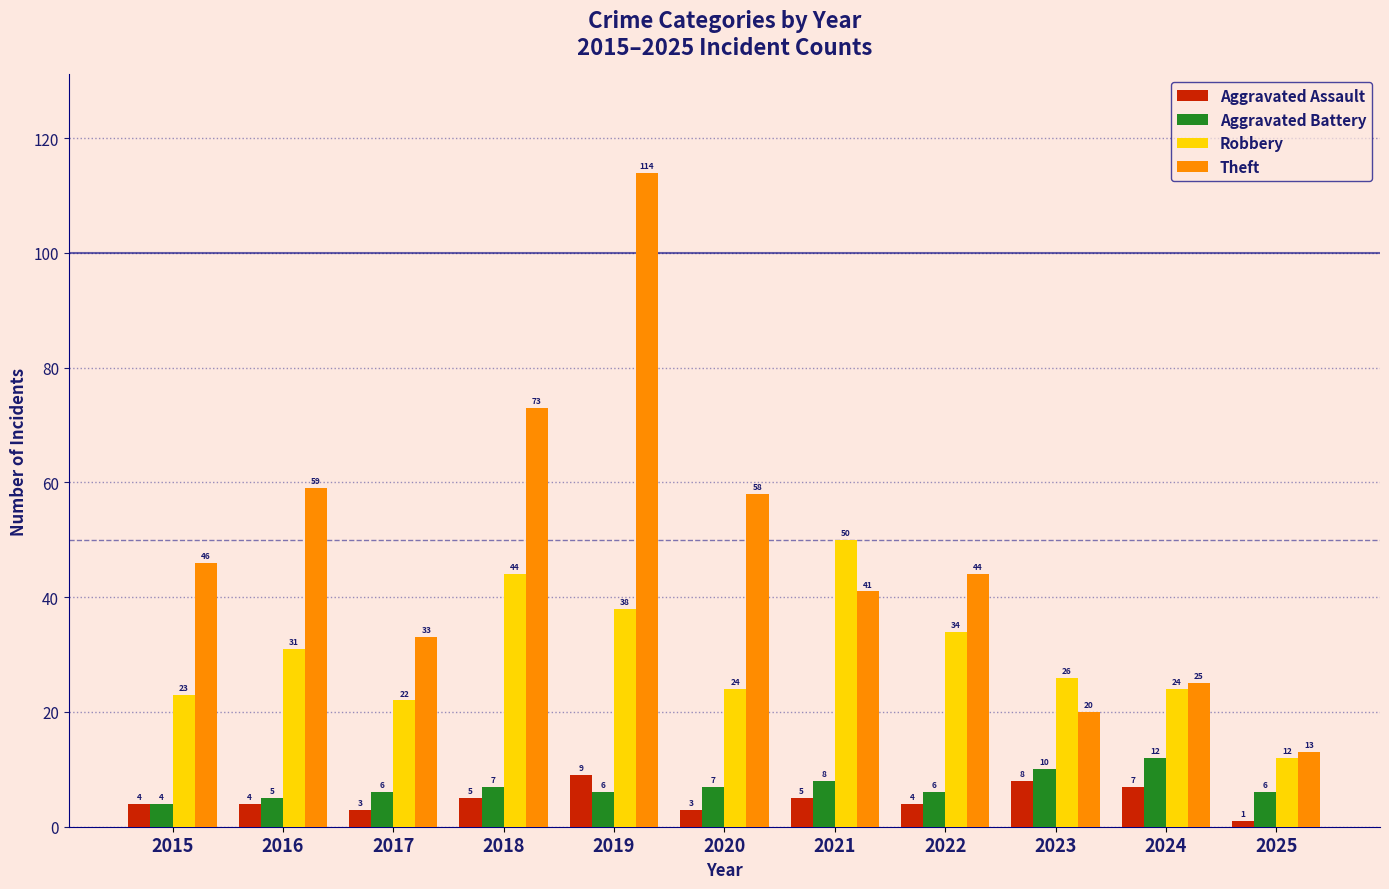

Where is Aggravated Battery nearest to the value 8?

2021